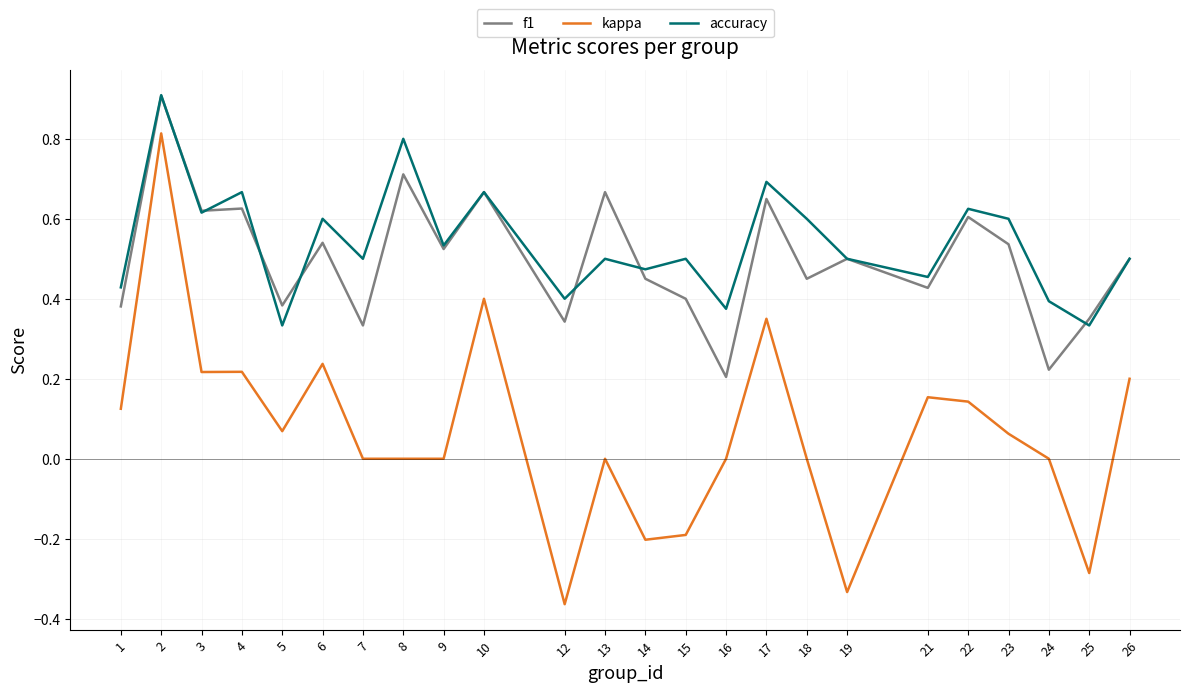

Which series changed the most between 18 and 22?

f1